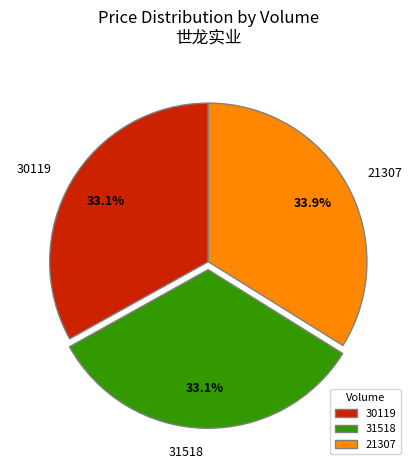

How much of the chart is everything except 31518?

66.9%